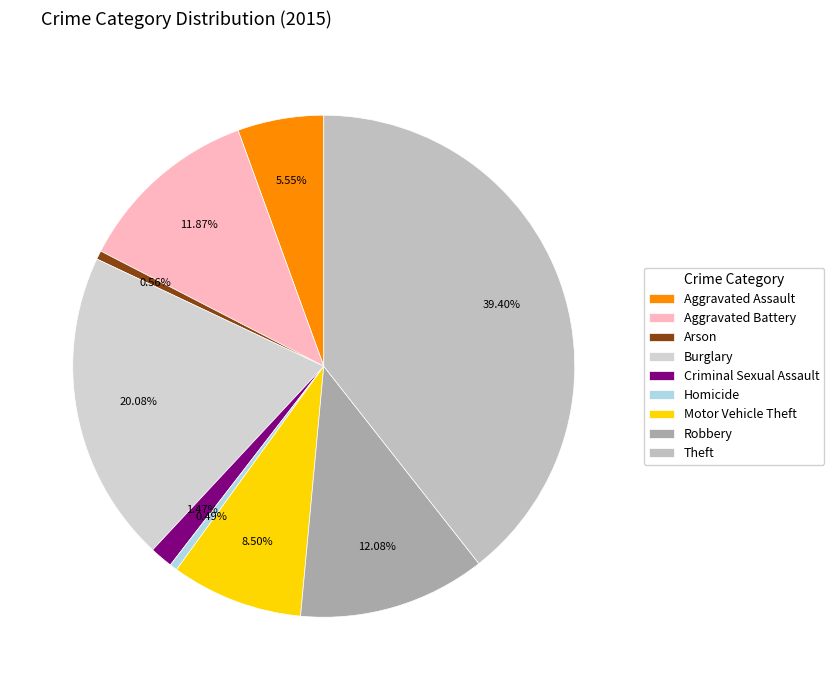

To the nearest percent, what portion does Robbery represent?

12%